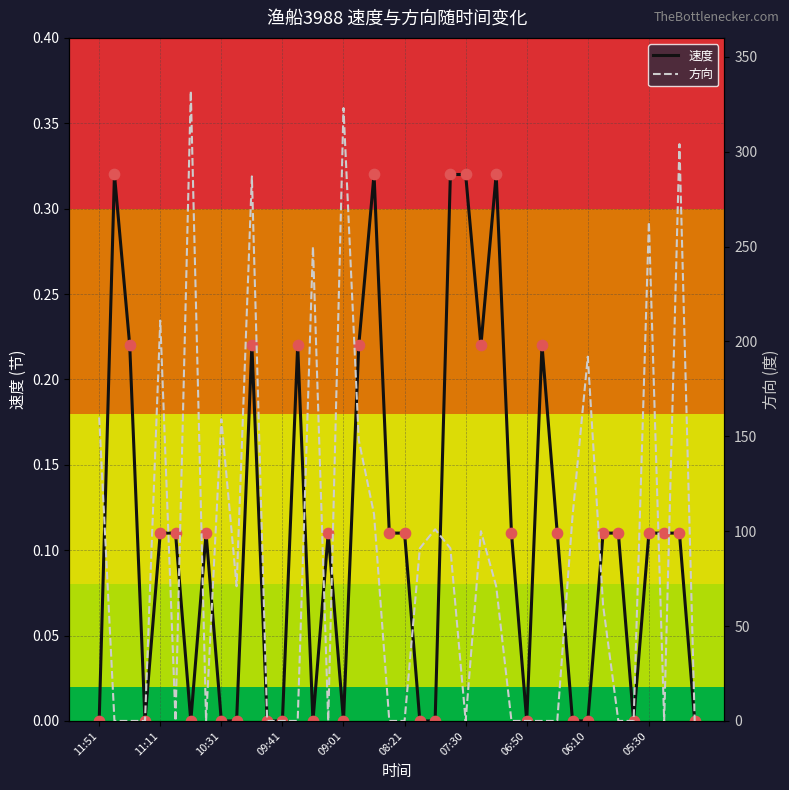

Is the value of 速度 at 13 greater than the value of 速度点 at 29?

No